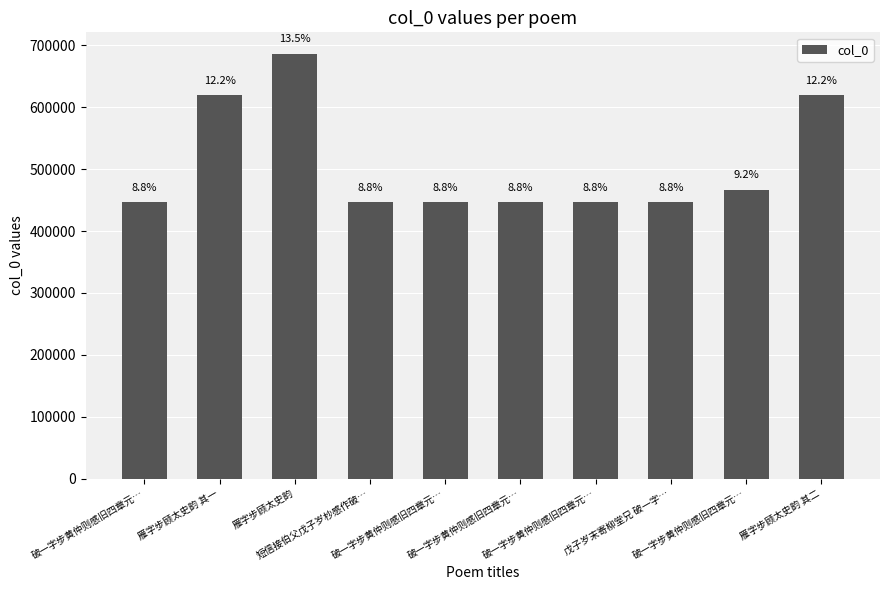

What is the label of the 5th bar from the left?

破一字步黄仲则感旧四章元…